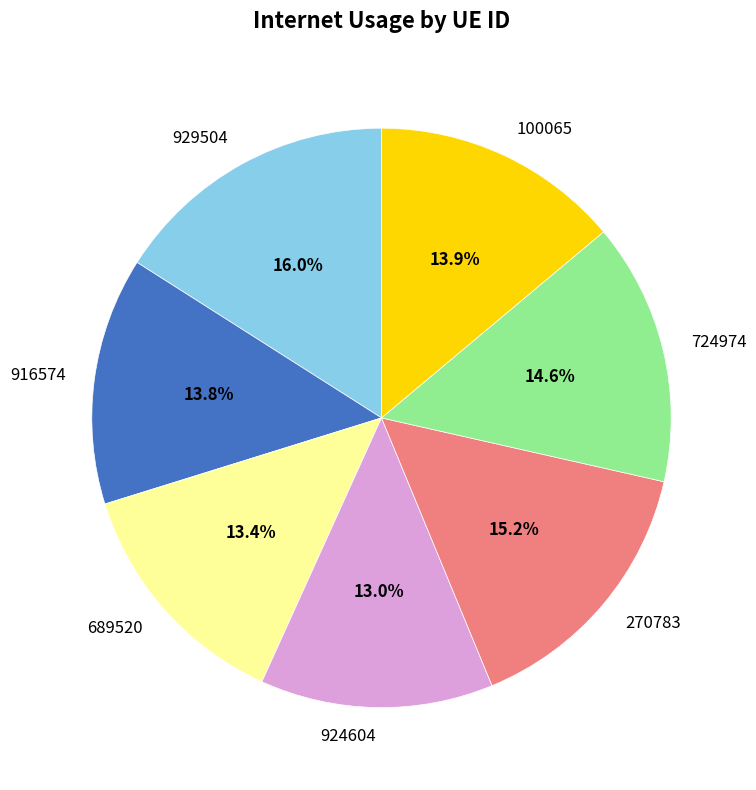

Which slice is the largest?

929504